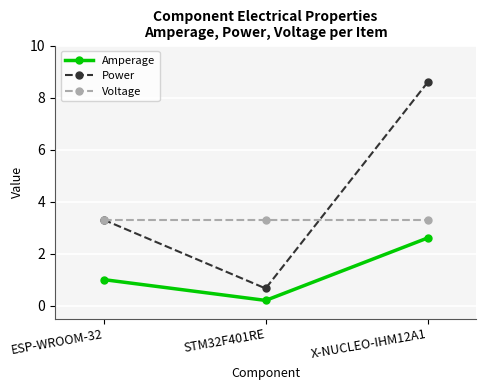

How many values in the Amperage series are below 1?

1